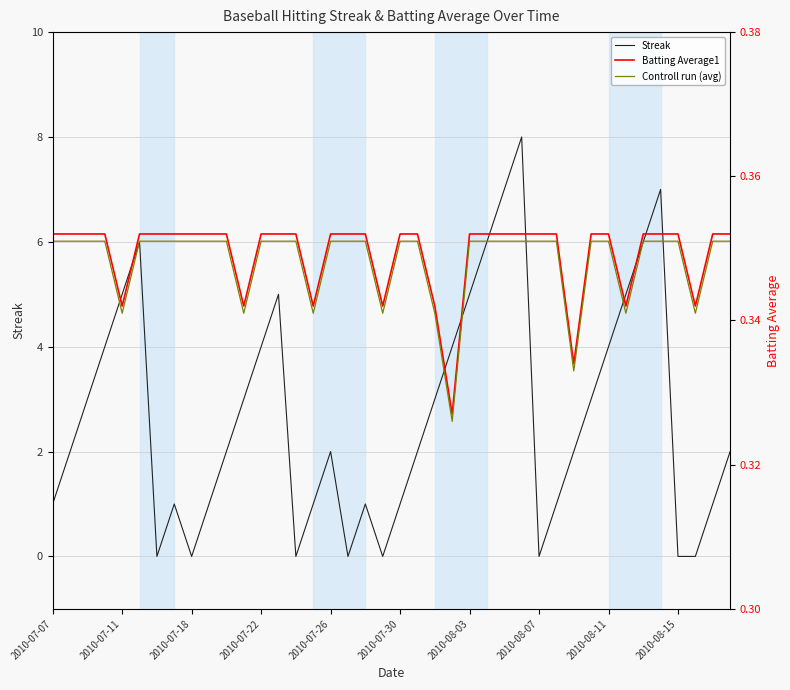

The value of Streak at 2010-08-03 is 3. True or false?

False